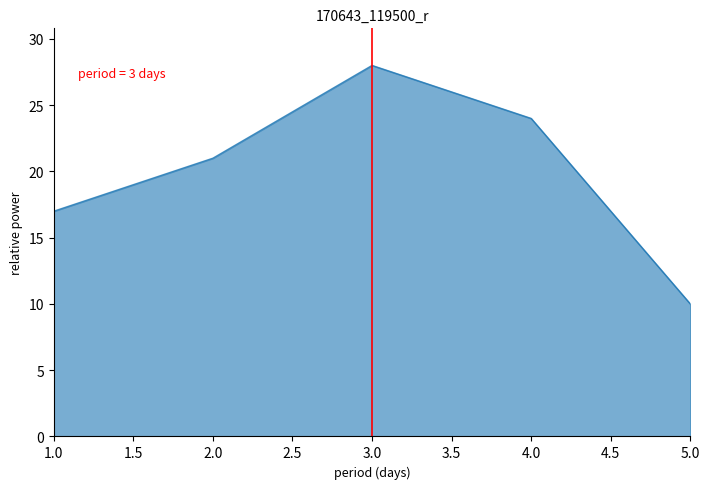

Does the chart display data point markers on the line(s)?

No